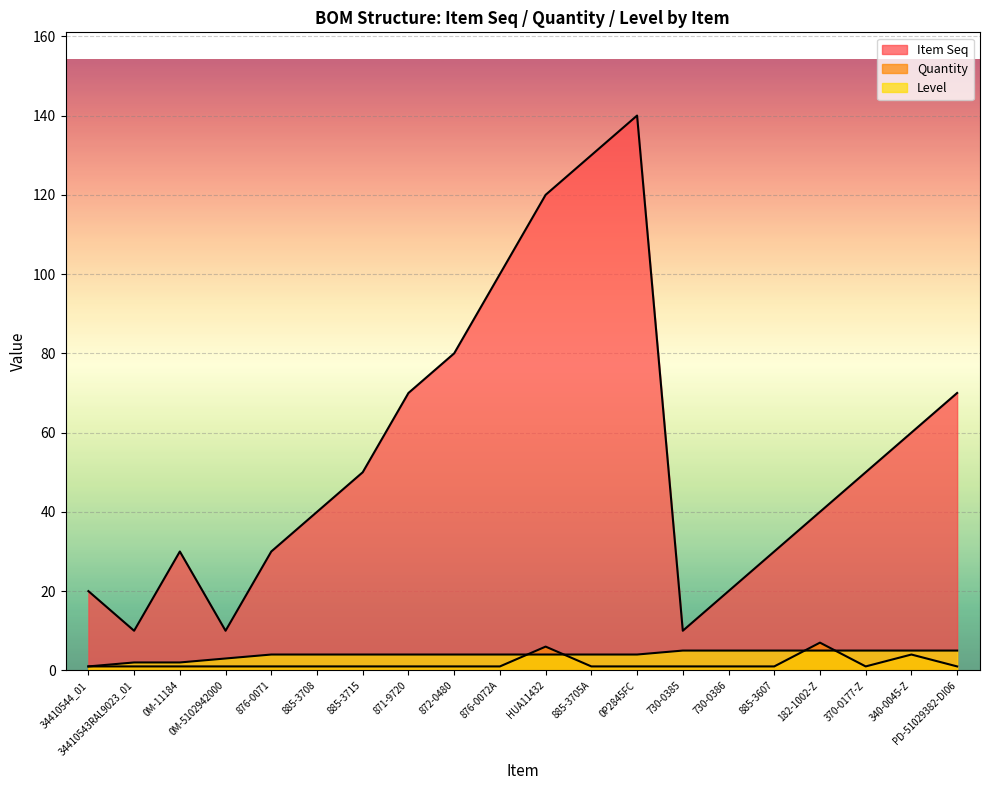

What is the difference between the highest and lowest values at 34410544_01?

19